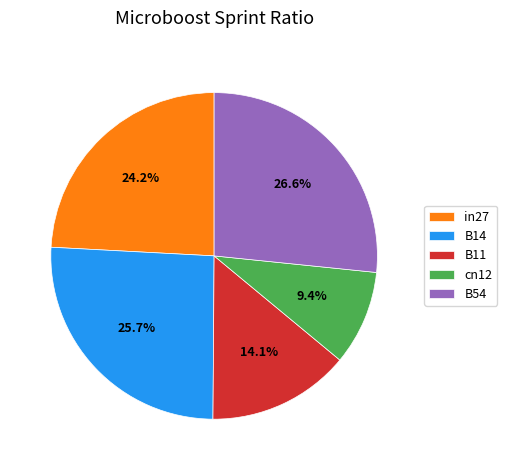

What is the largest slice in the pie chart?

B54